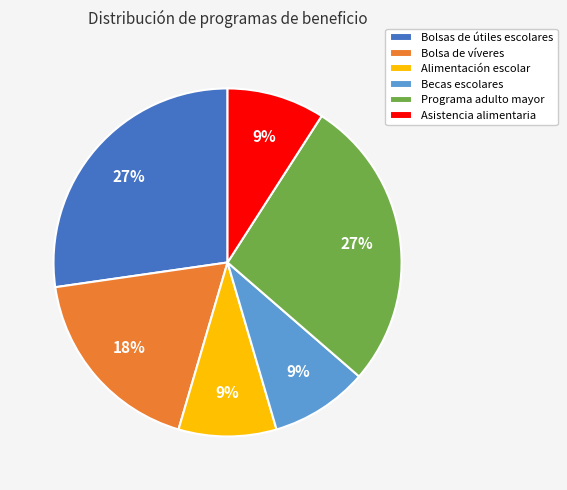

The Bolsa de víveres slice represents 18% of the pie. True or false?

True